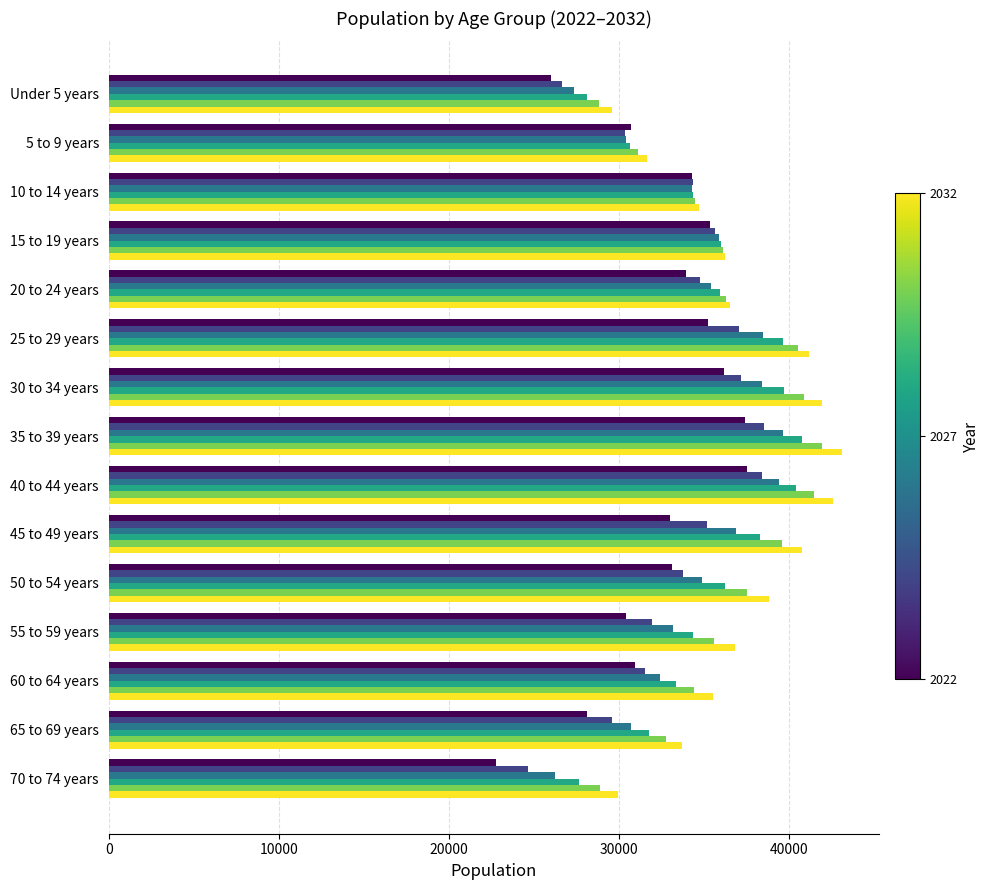

What is the maximum value shown in the chart?

43160